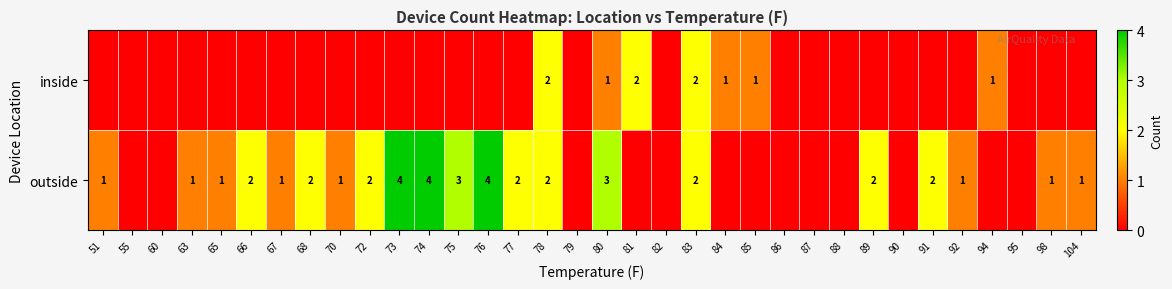

Is it true that outside equals 3 at 73?

False